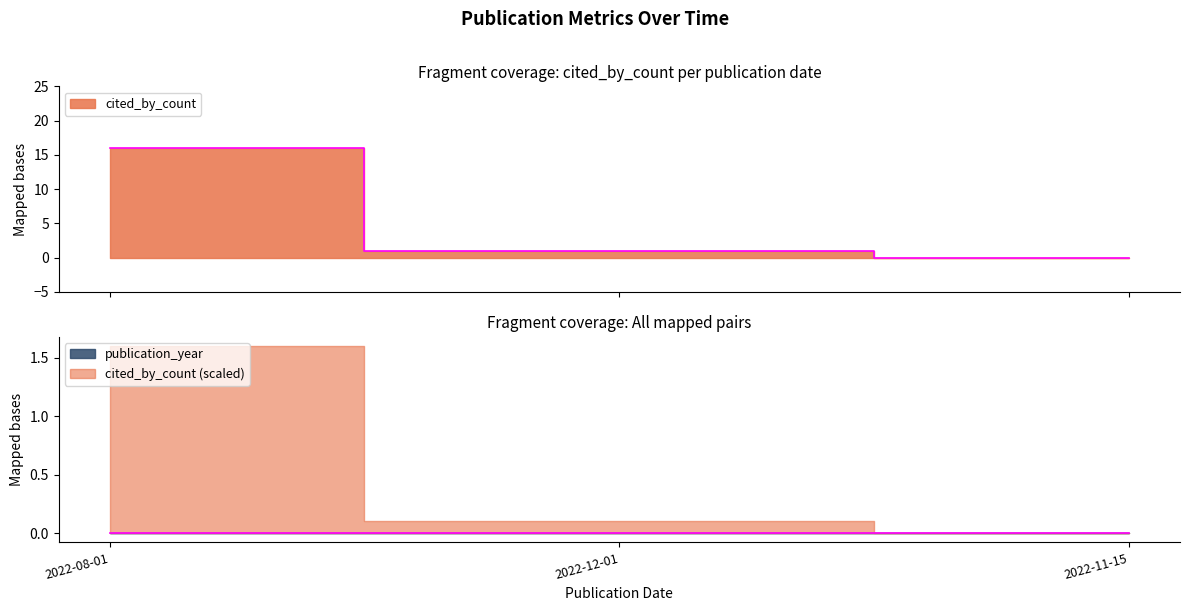

Is it true that the value at 2022-12-01 is 0?

False